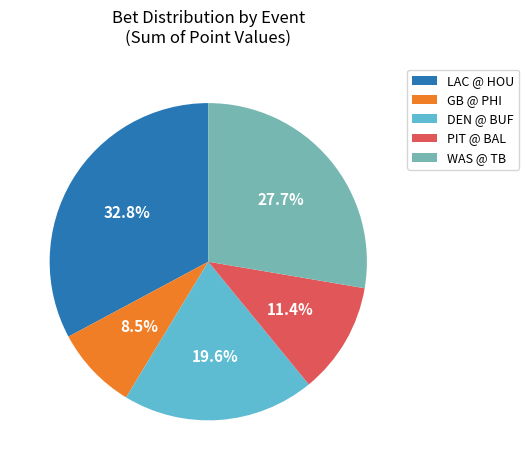

Which slice is the largest?

LAC @ HOU